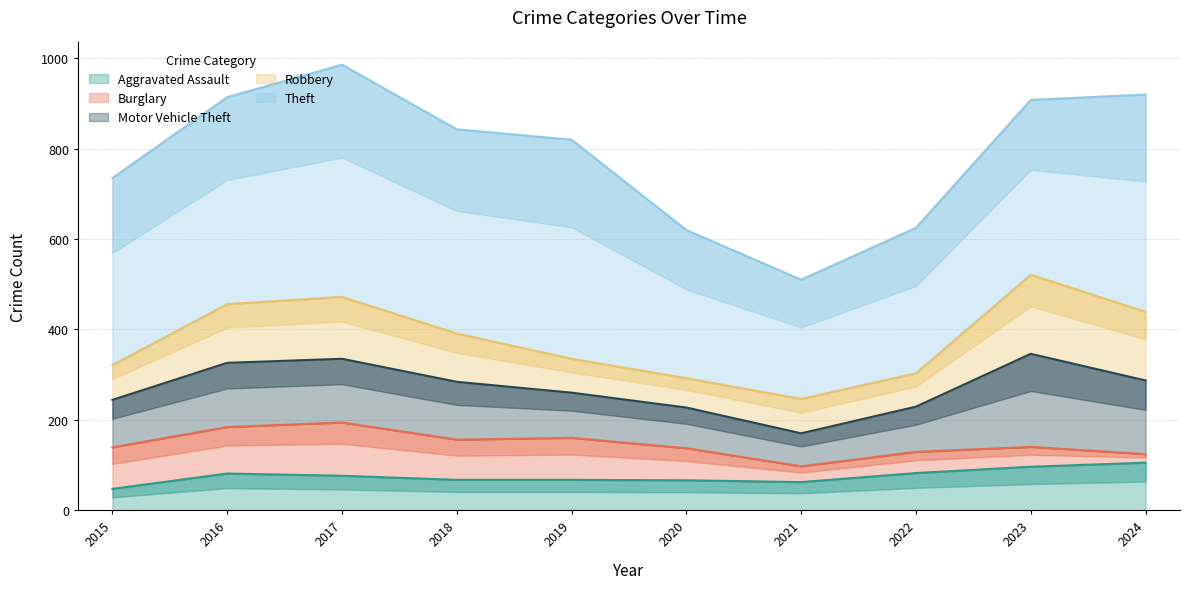

List the labels in order of Motor Vehicle Theft value, smallest first.

2021, 2020, 2019, 2022, 2015, 2018, 2017, 2016, 2024, 2023